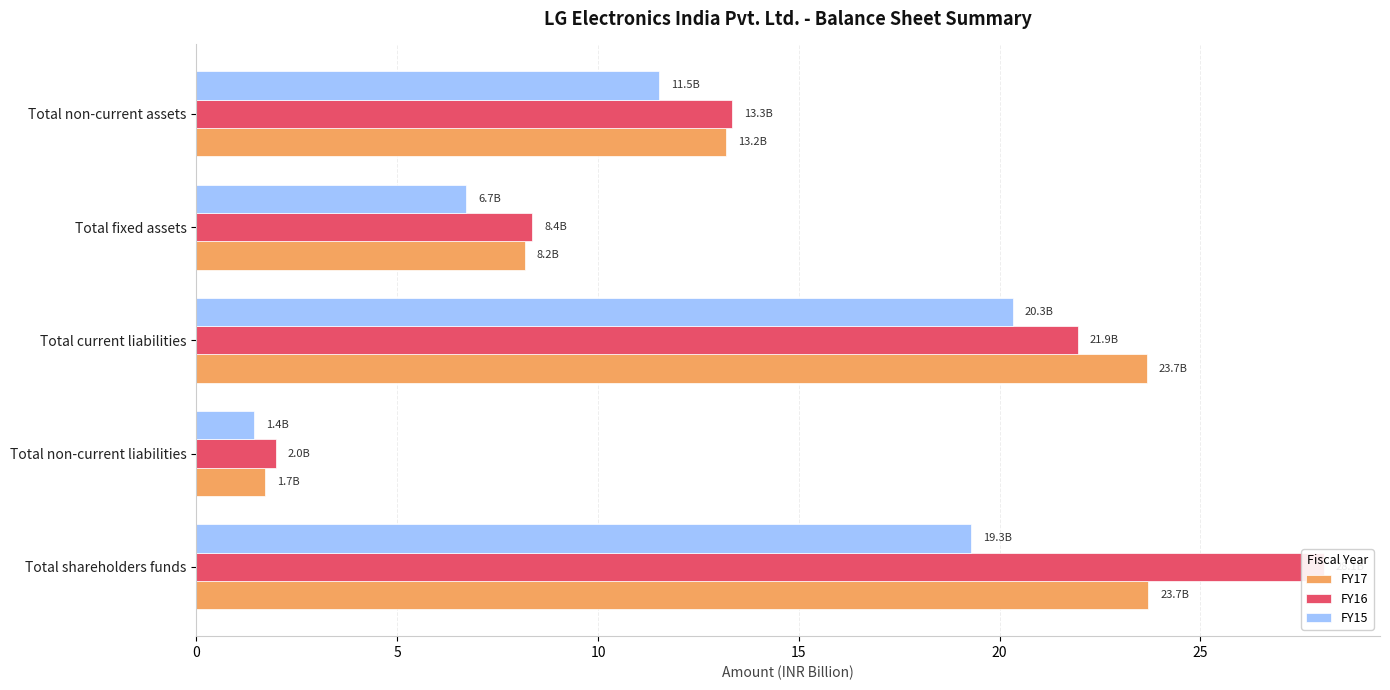

Does the chart contain any negative values?

No